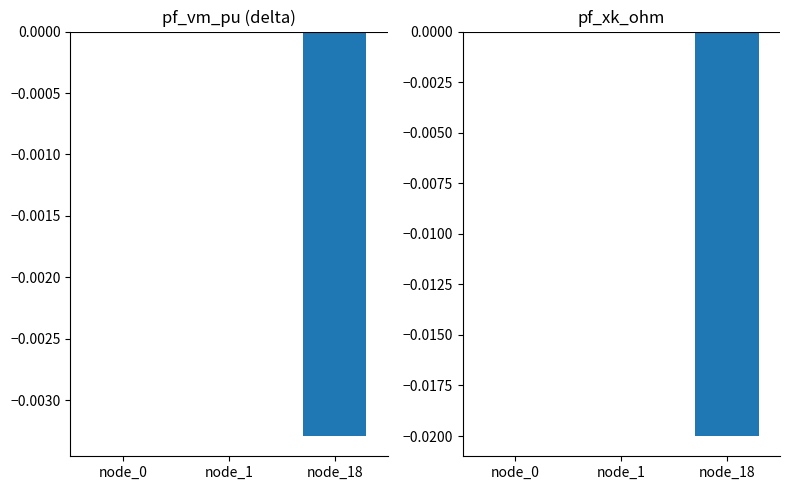

Does the chart contain any negative values?

Yes